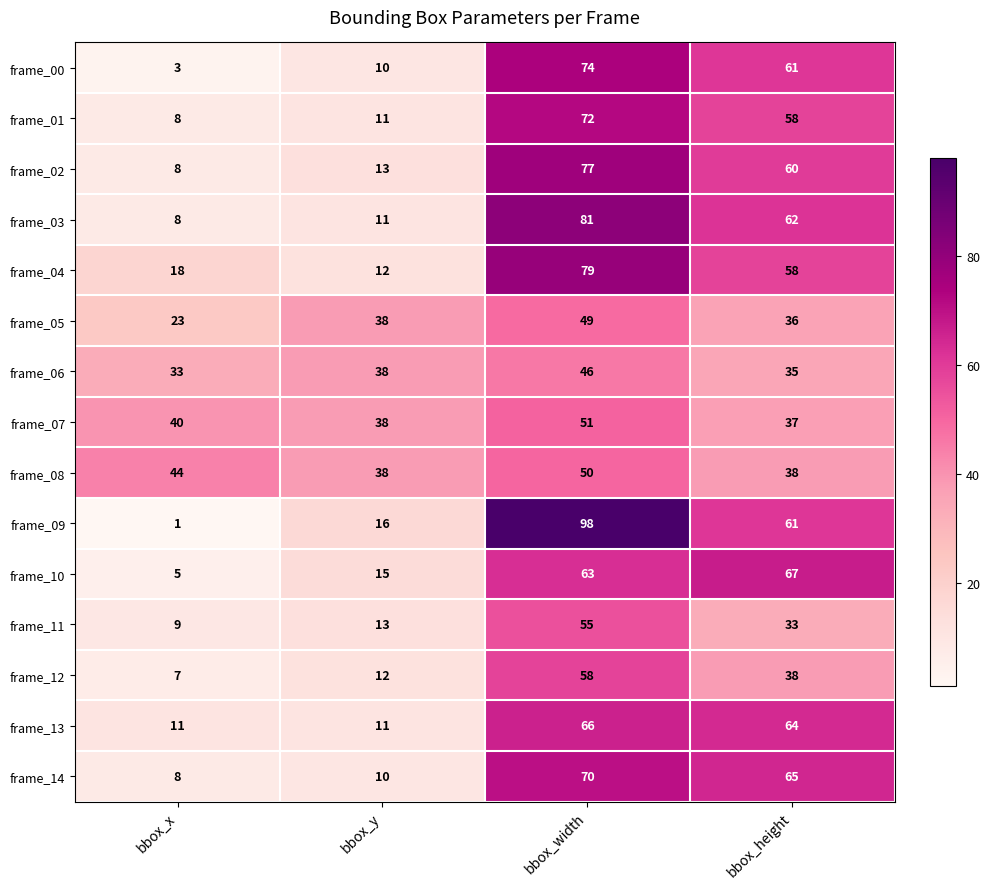

What is the greatest value displayed?

98